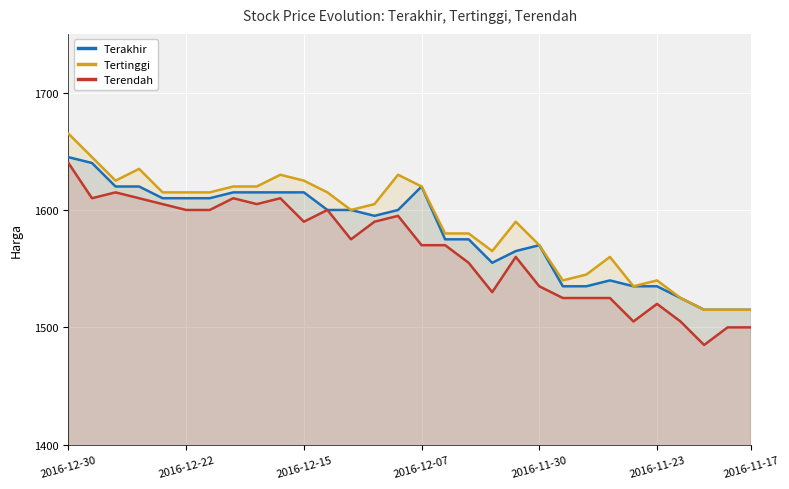

Rank the series by their average value, from highest to lowest.

Tertinggi, Terakhir, Terendah